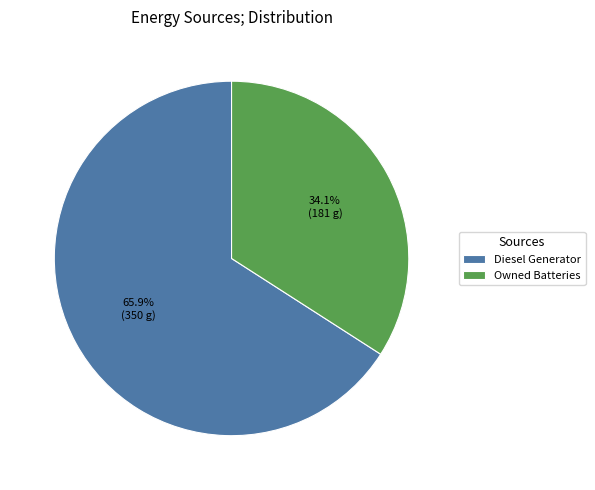

What is the smallest slice in the pie chart?

Owned Batteries